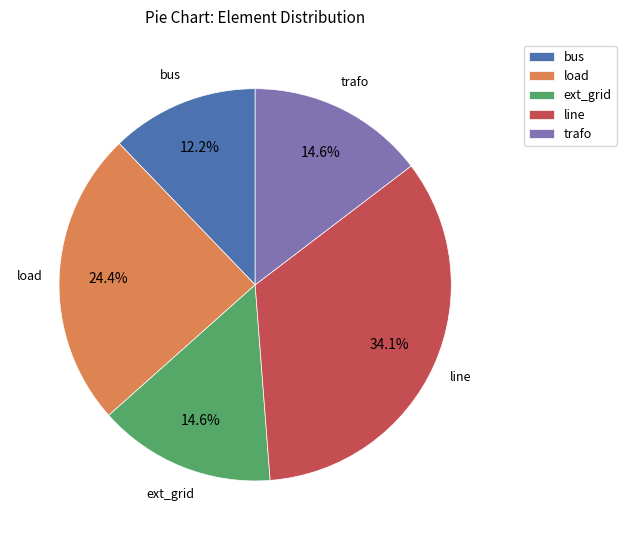

How many segments does this pie chart have?

5